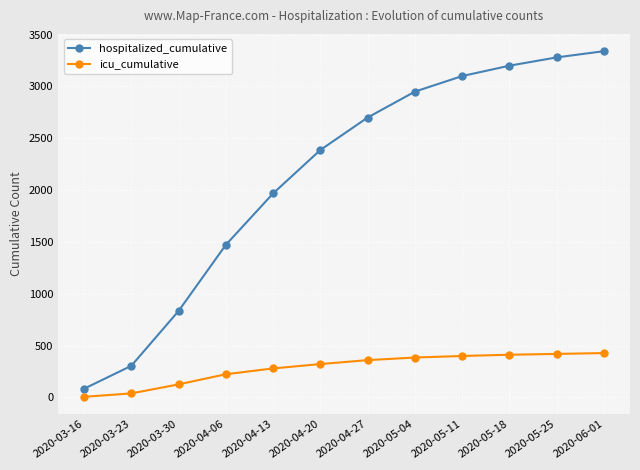

What is the minimum value shown in the chart?

6